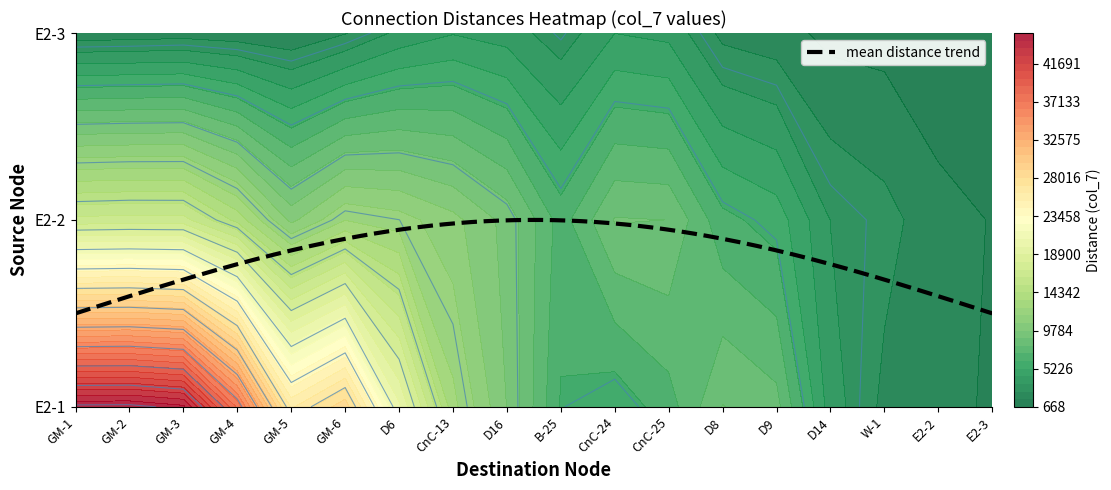

Count the number of data series in this chart.

3